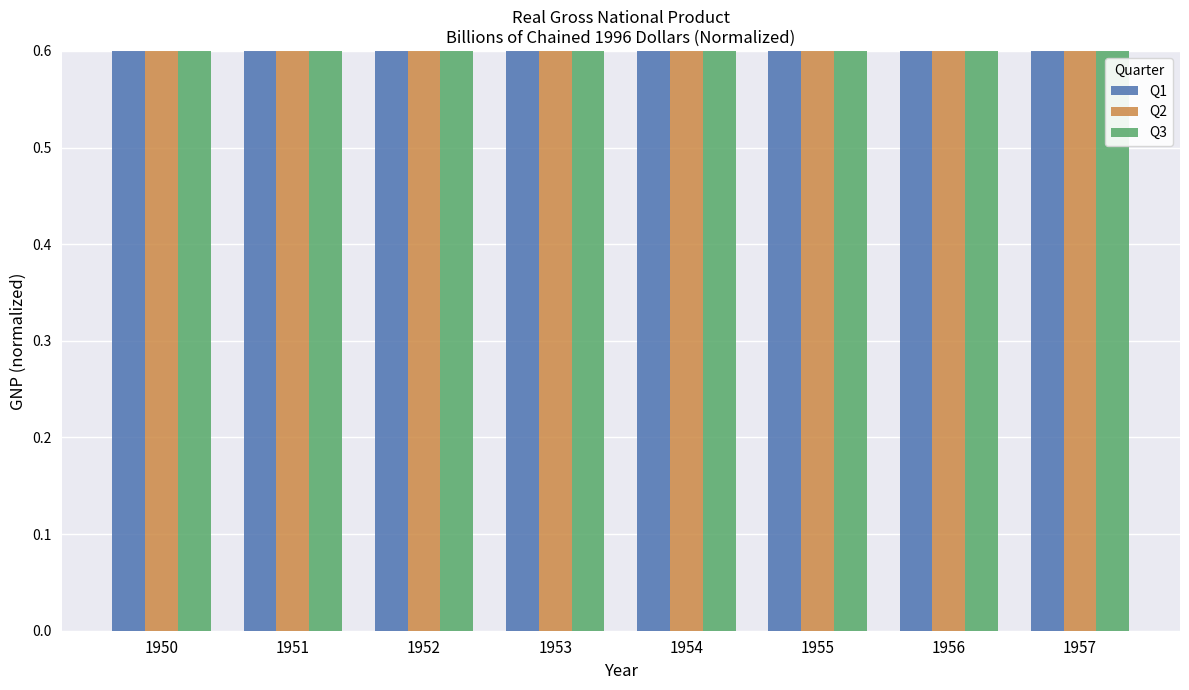

The Q1 series shows 0.8 at 1952. True or false?

True